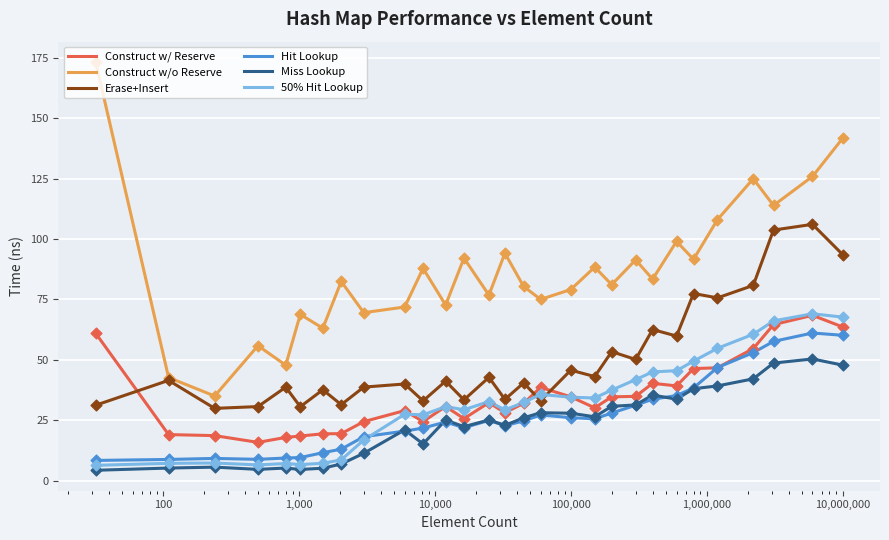

Which series has the largest total across all categories?

Construct w/o Reserve